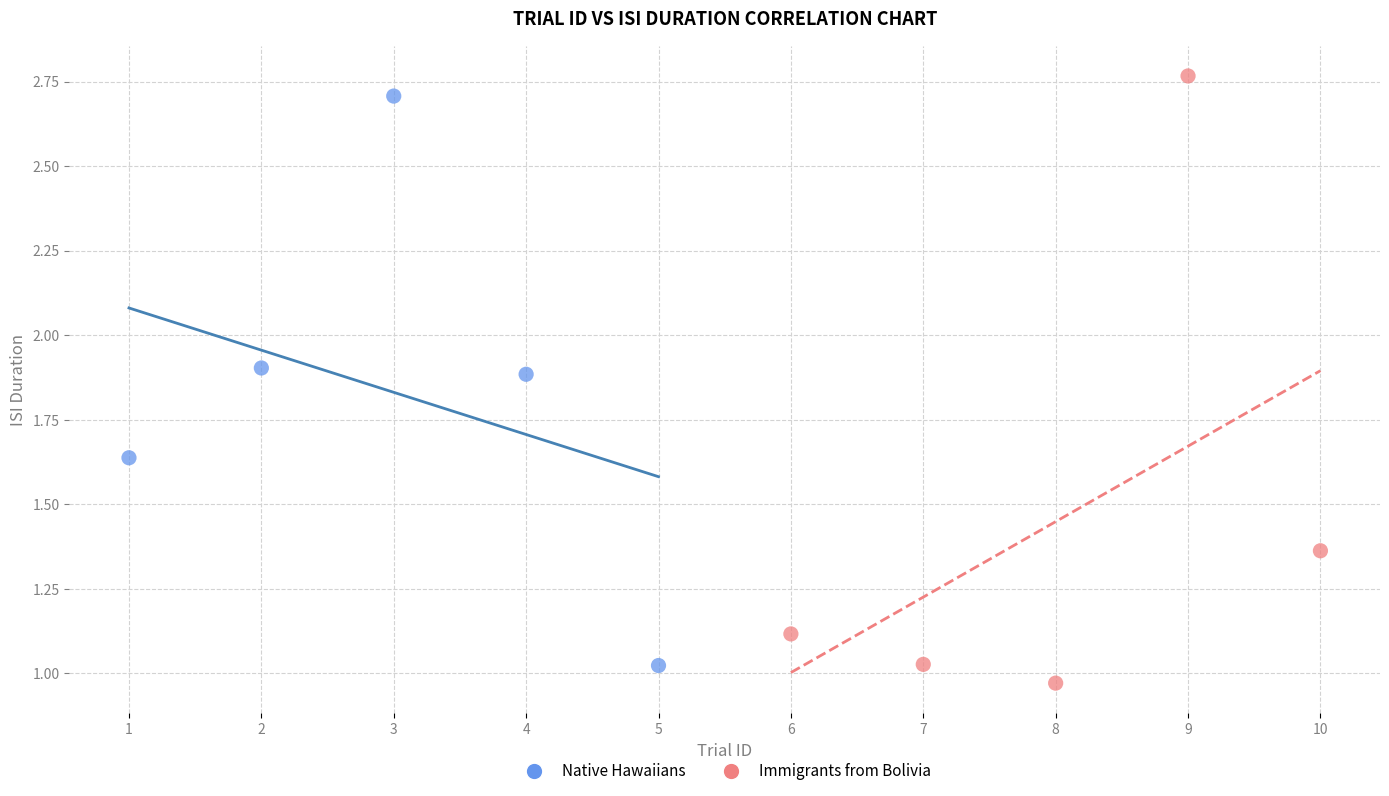

What are all the series names shown in the legend?

Native Hawaiians, Immigrants from Bolivia